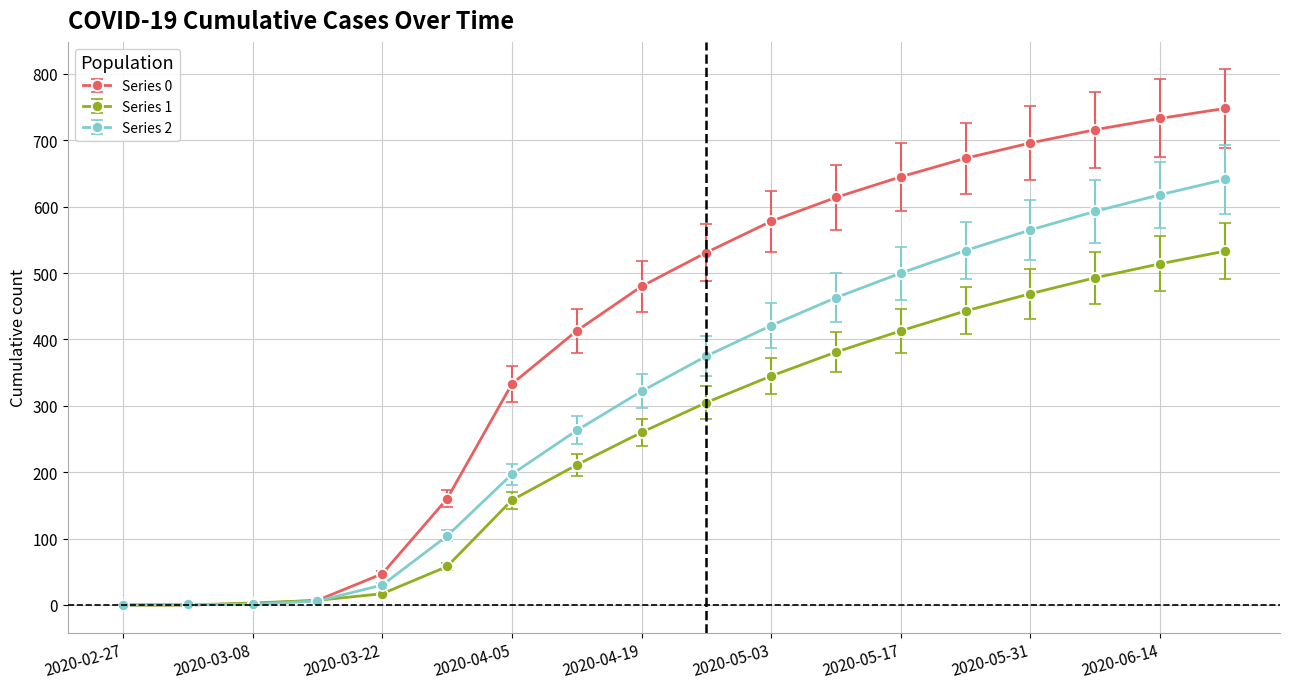

What is the greatest value displayed?

748